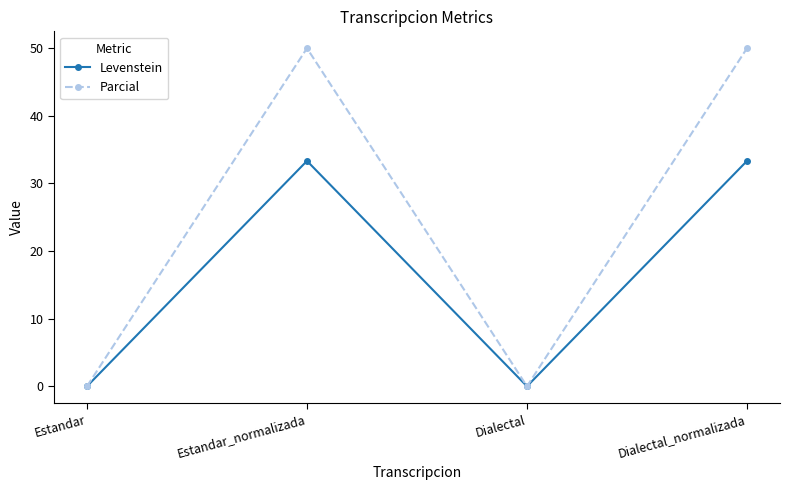

Which series changed the most between Estandar and Dialectal_normalizada?

Parcial